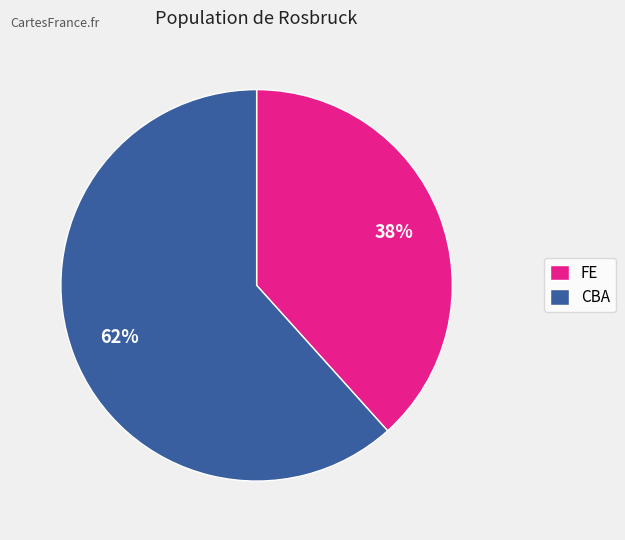

Between FE and CBA, which is larger?

CBA